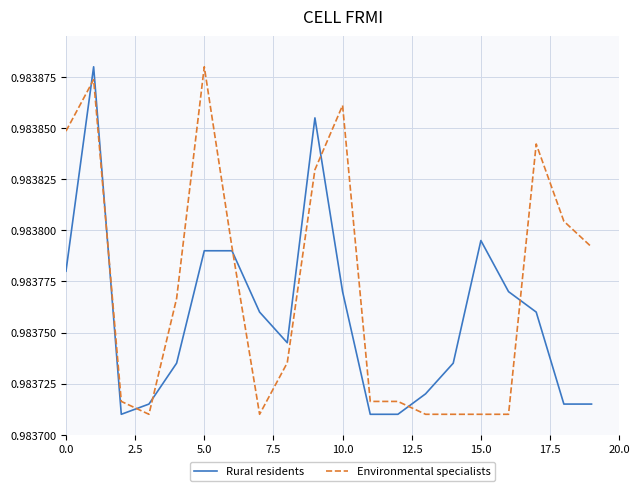

At how many categories does at least one series exceed 0?

20